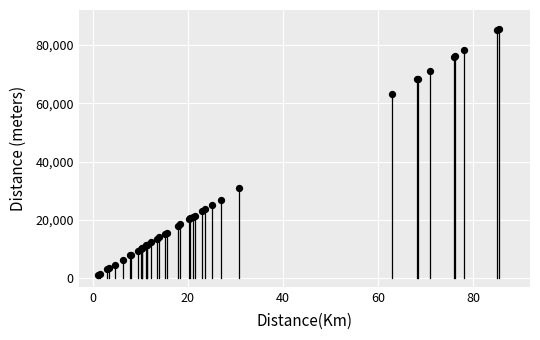

What Y value in the scatter plot is closest to 43250?

30800